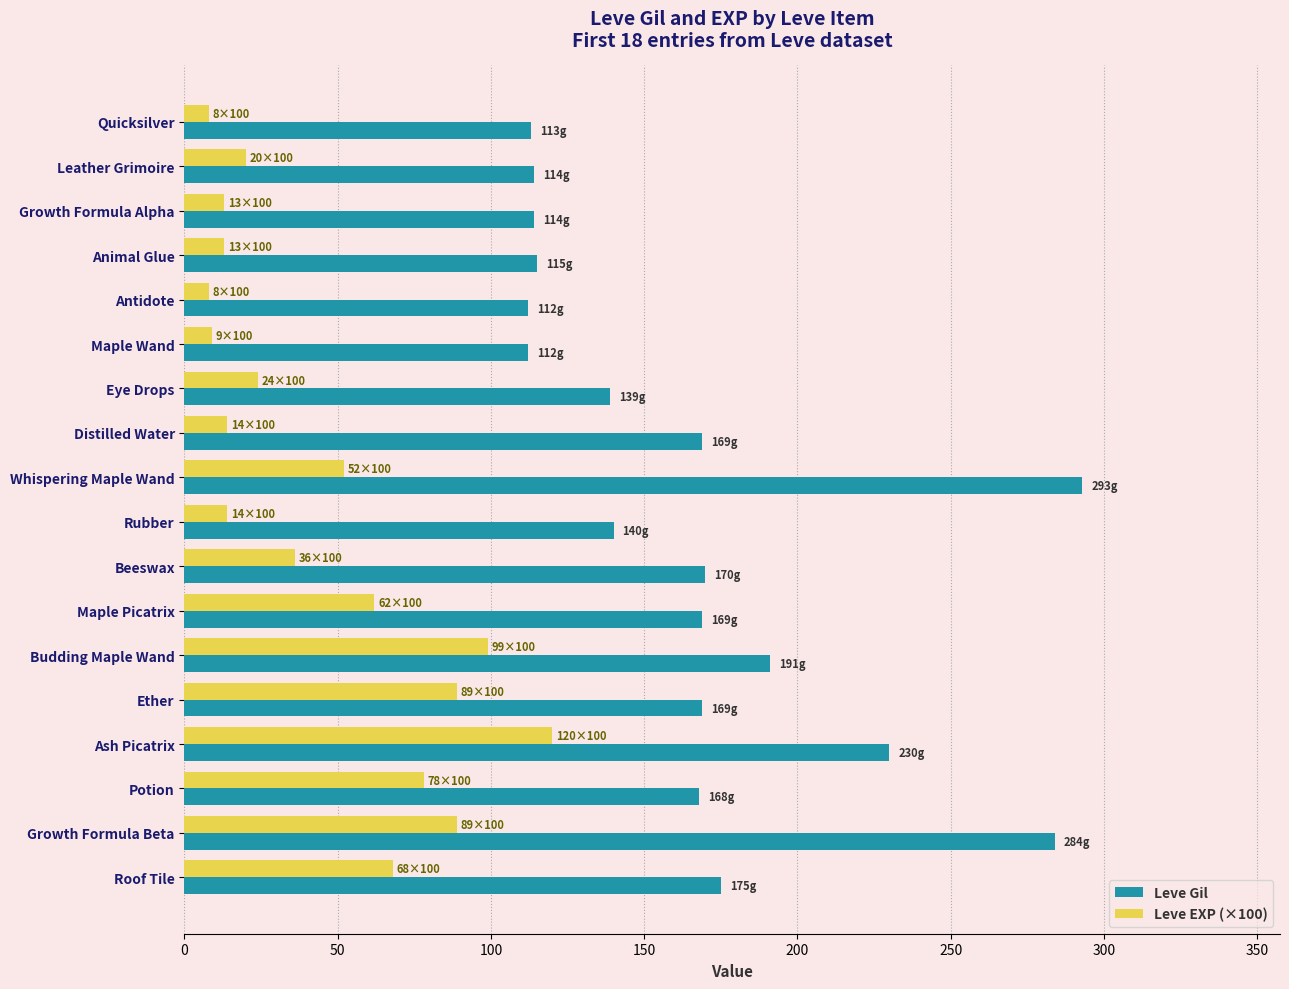

What are all the series names shown in the legend?

Leve Gil, Leve EXP (×100)